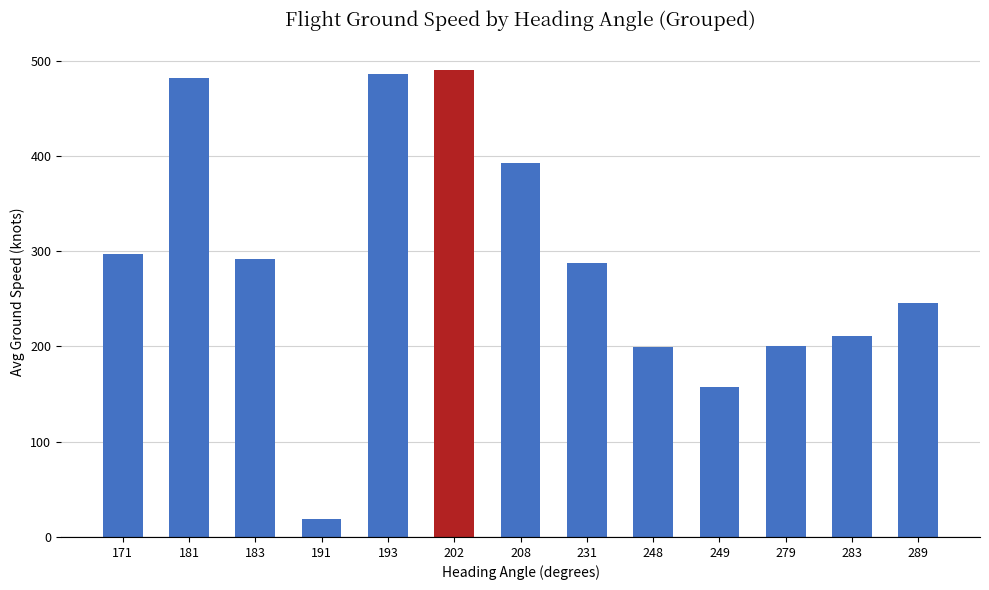

Approximately how many times larger is the value at 249 compared to 193?

0.3